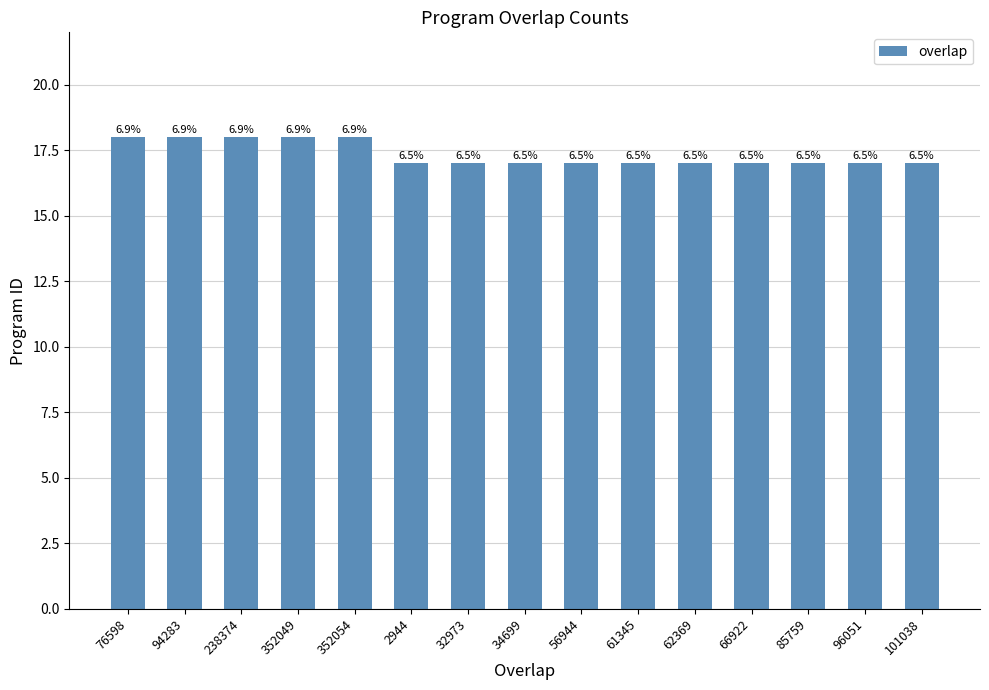

Reading left to right, what are all the values shown in this chart?

18	18	18	18	18	17	17	17	17	17	17	17	17	17	17